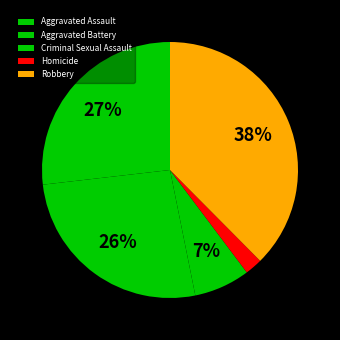

Which category has the smallest portion of the pie?

Homicide